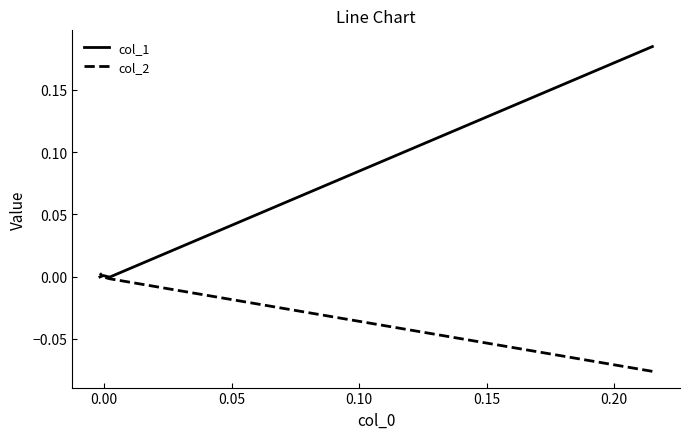

True or false: col_1 and col_2 cross at least once.

True